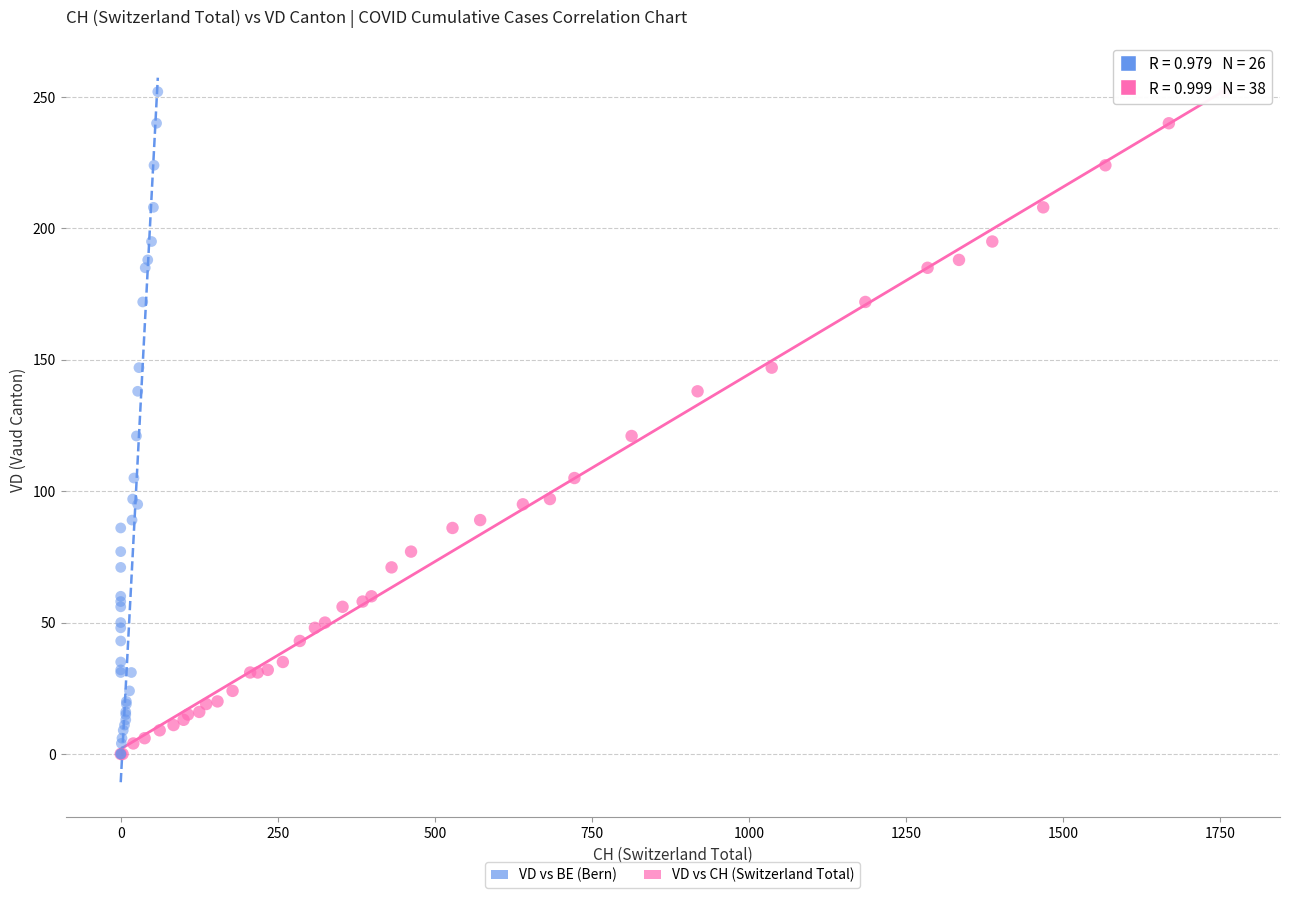

What are all the series names shown in the legend?

VD vs BE (Bern), VD vs CH (Switzerland Total)